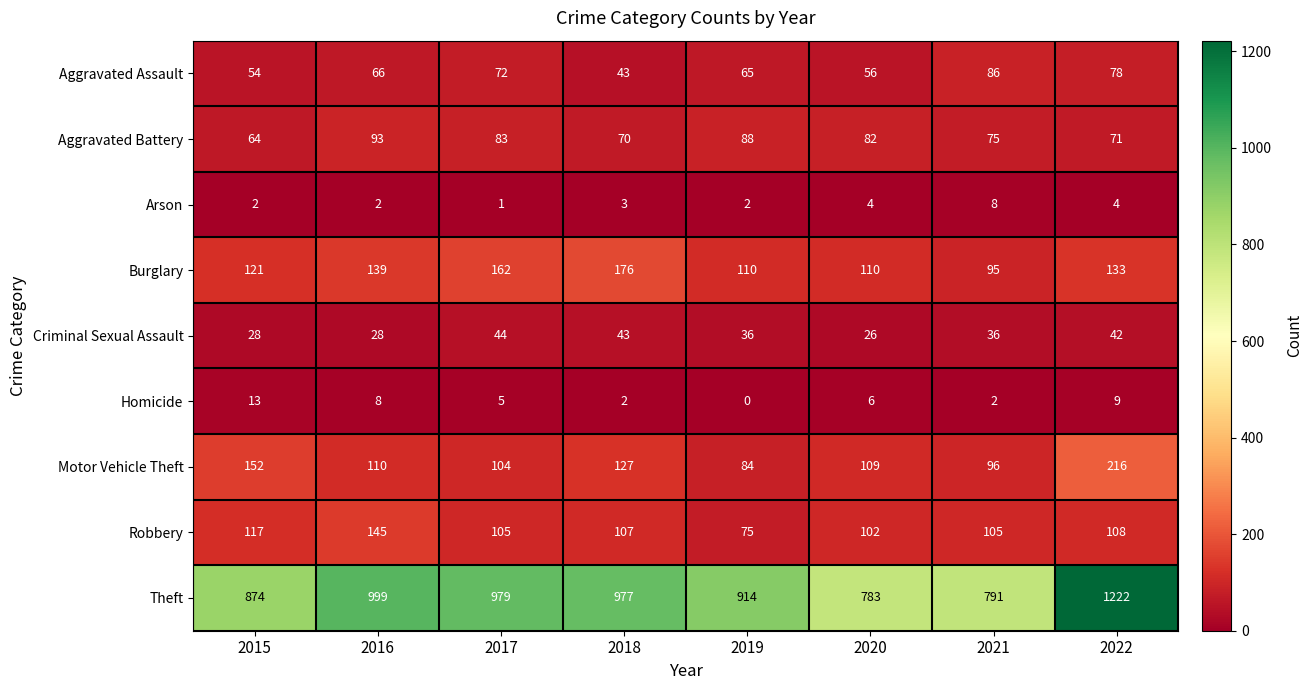

Which series has the largest range (max minus min)?

Theft